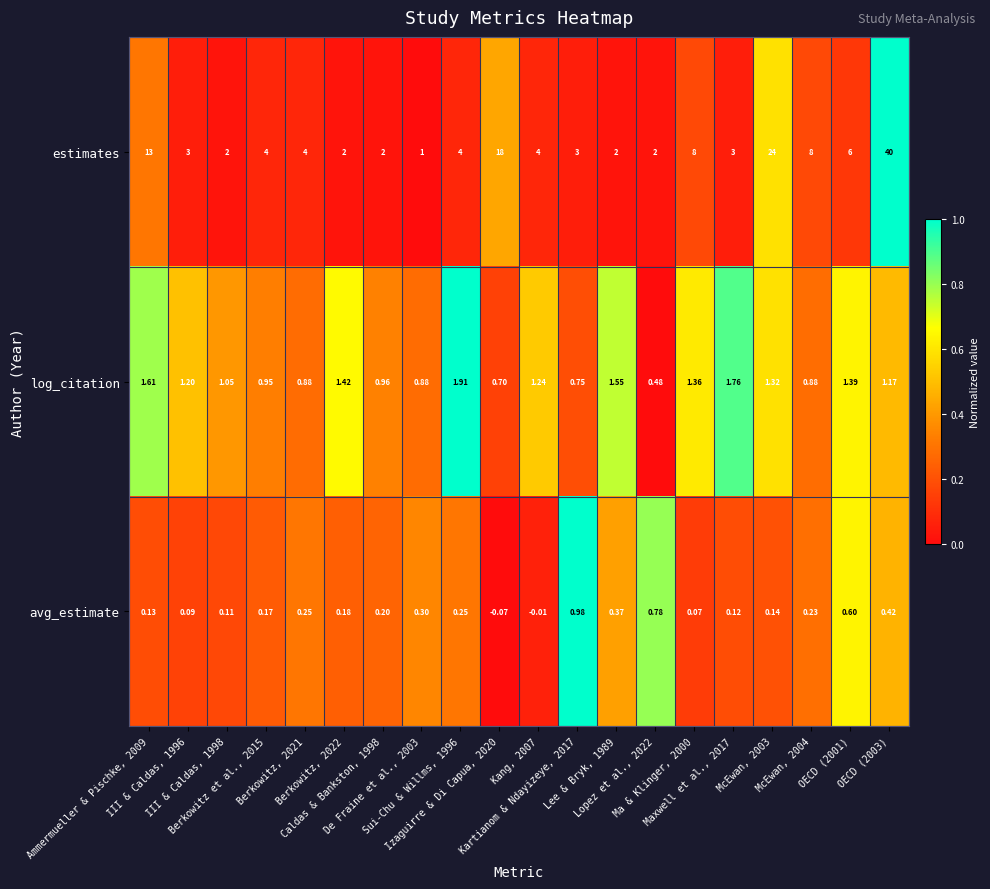

Which series has the largest range (max minus min)?

estimates